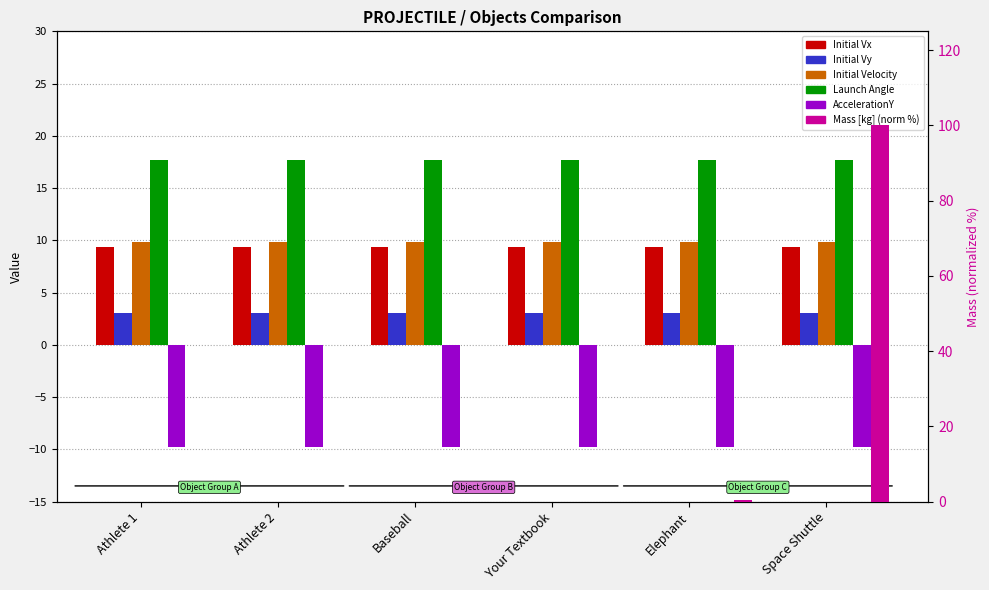

What position from the right is Your Textbook?

3